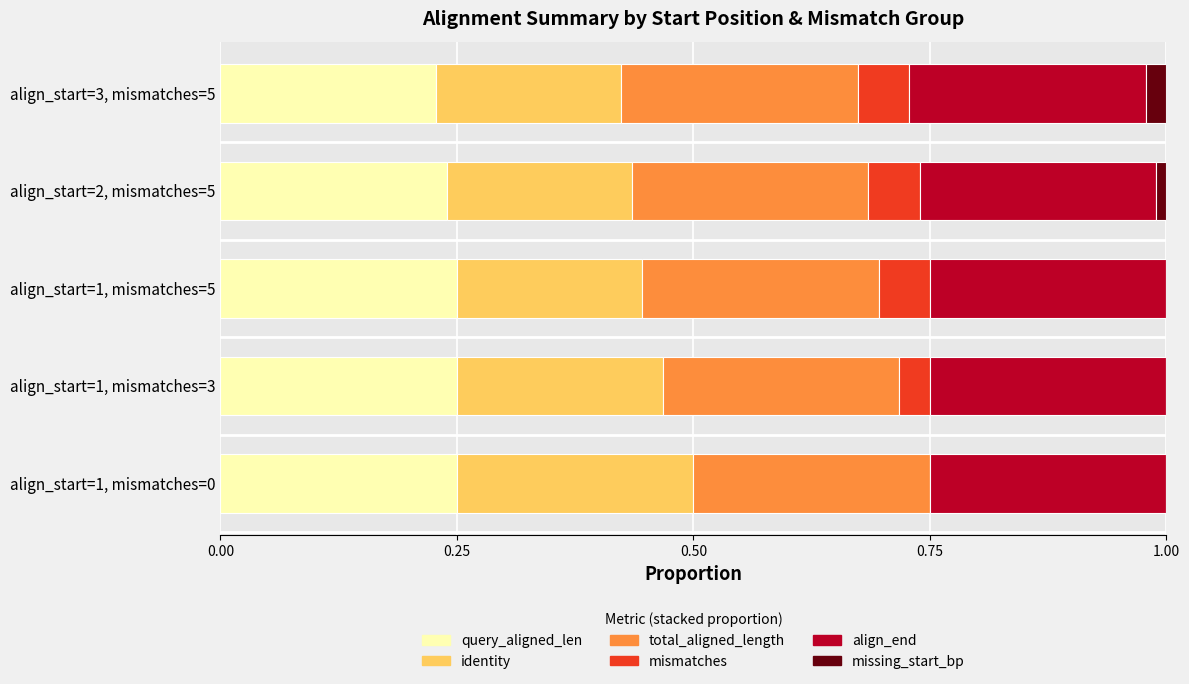

What is the sum of all query_aligned_len values?

1.2